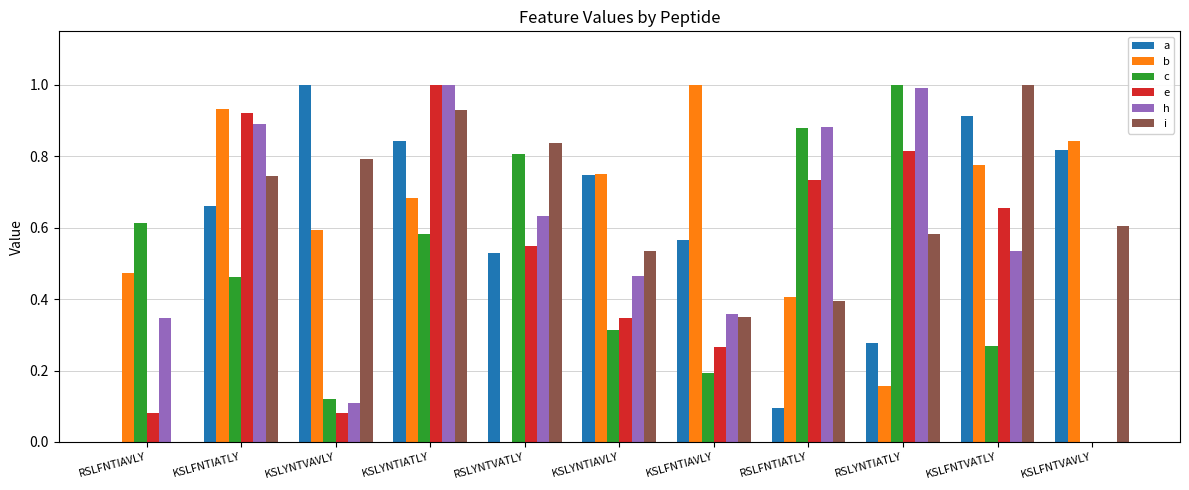

What is the sum of all c values?

5.2